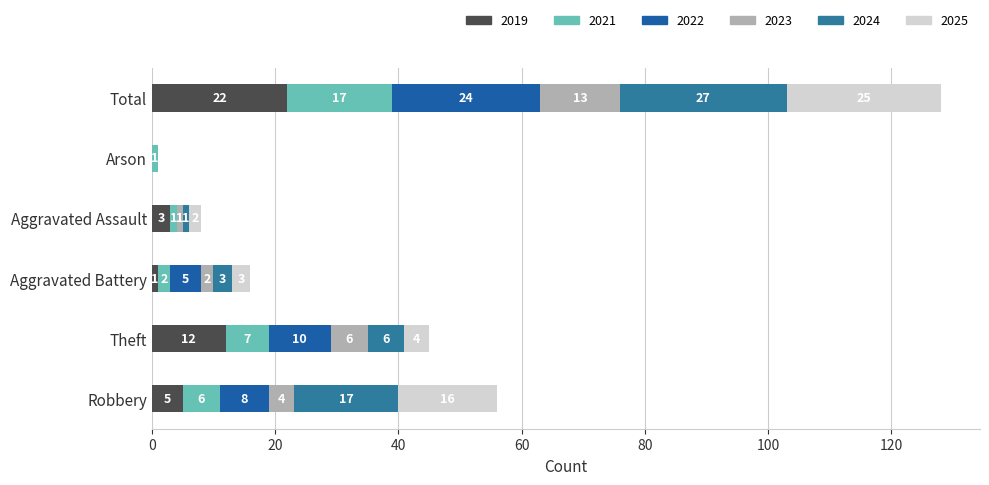

What is the label of the 4th bar from the left?

Aggravated Assault